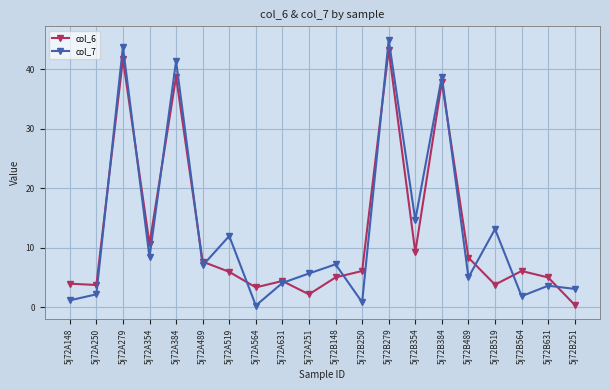

Where does the col_6 series first go above 6?

5j72A279